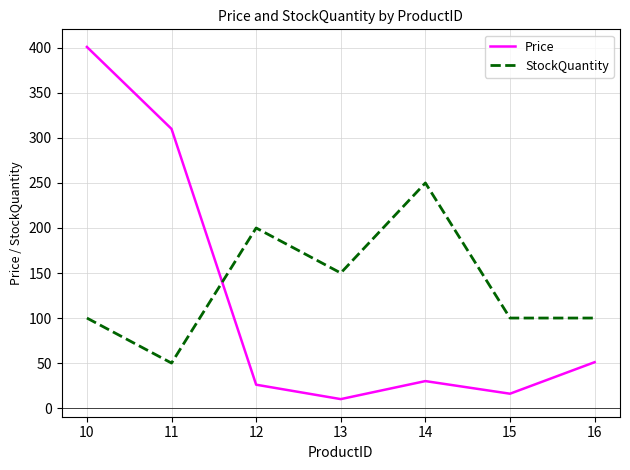

Reading left to right, what are all the values shown in this chart?

Price: 401.0	310.0	26.0	10.0	30.0	16.0	51.0
StockQuantity: 100.0	50.0	200.0	150.0	250.0	100.0	100.0